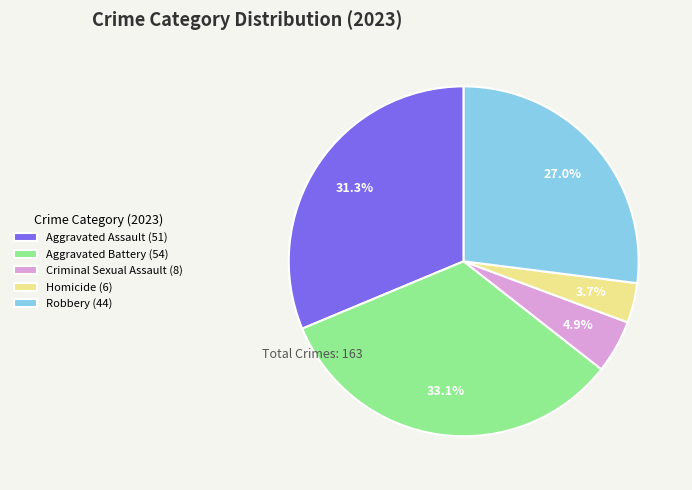

Which category has the biggest portion of the pie?

Aggravated Battery